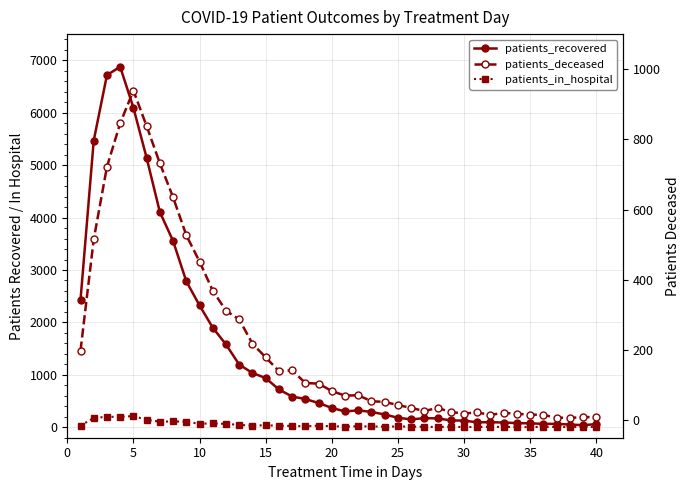

What is the difference between the second highest and minimum values in the patients_deceased series?

839